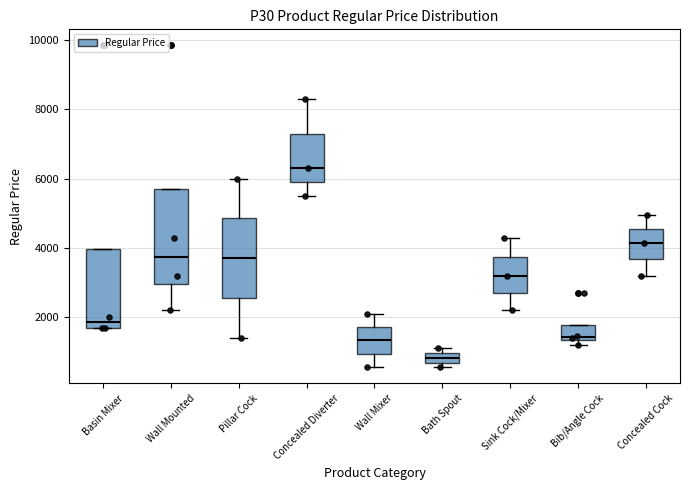

Where does the upper whisker of the box for Pillar Cock end on the y-axis? The values are not printed on the chart, so give them approximately, as read against the axis.

6000